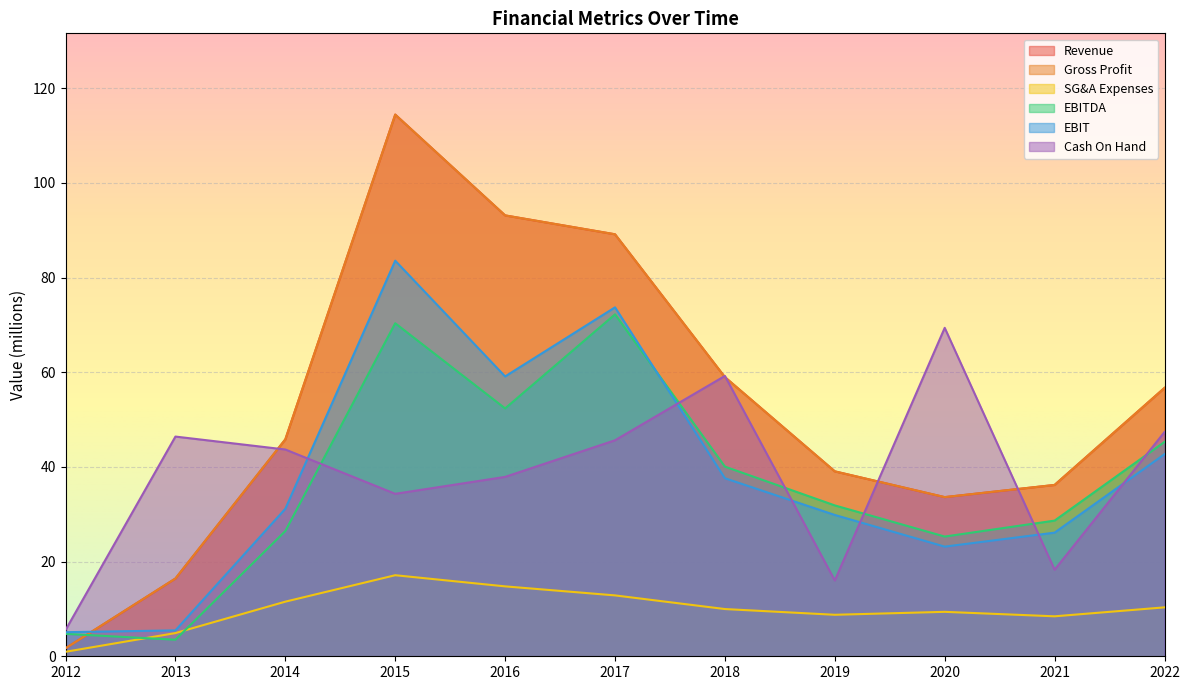

Between 2021 and 2022, which is larger?

2022